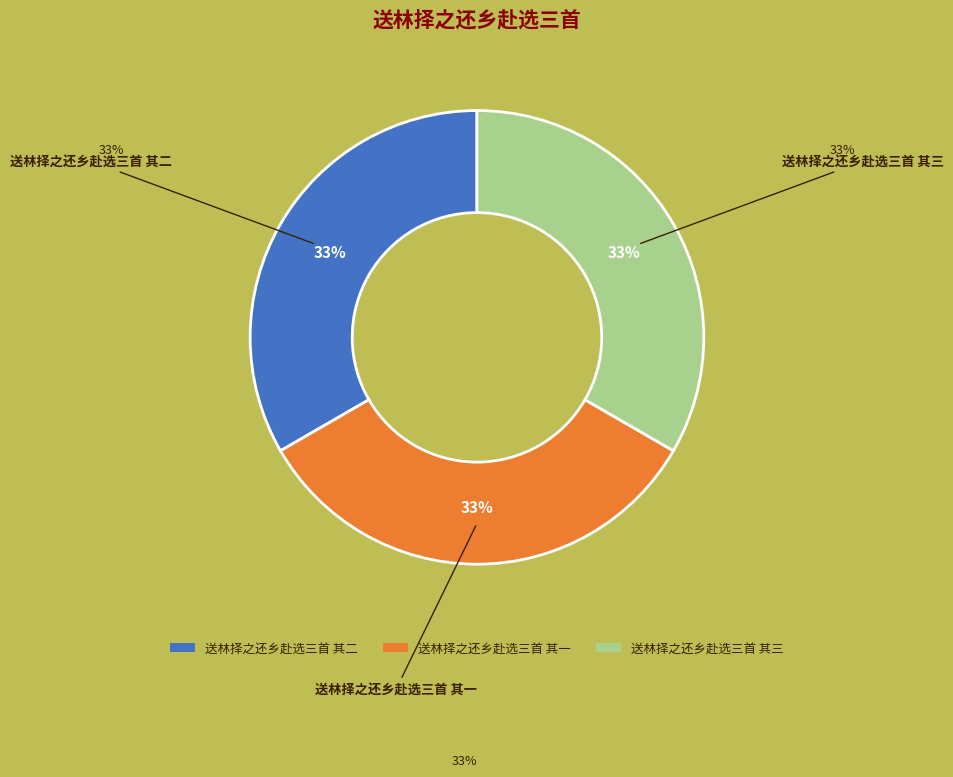

To the nearest percent, what portion does 送林择之还乡赴选三首 其三 represent?

33%